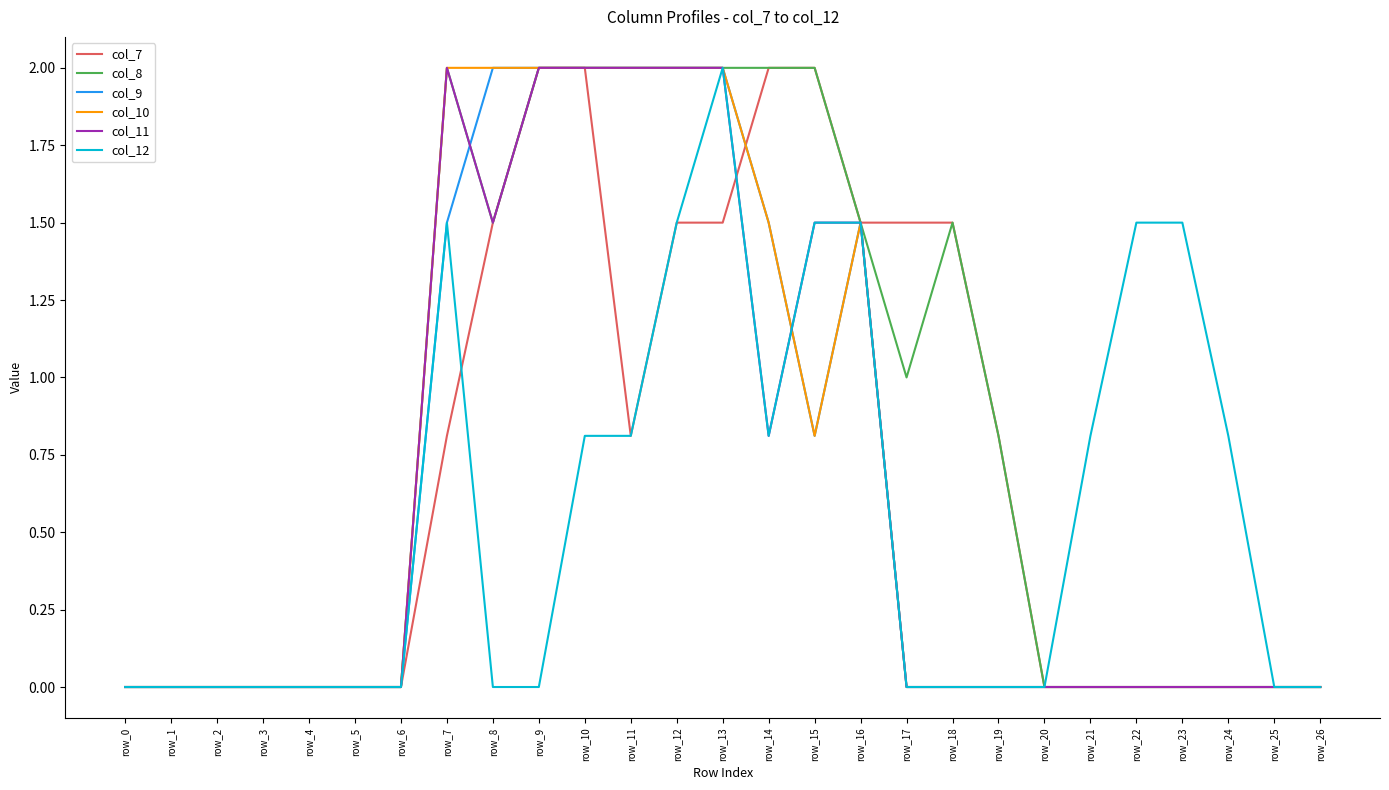

What is the greatest value displayed?

2.0